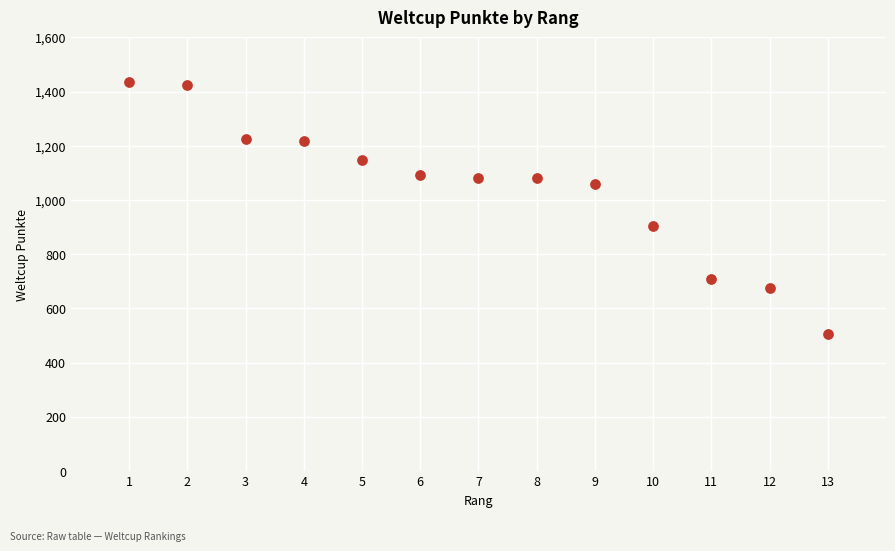

What Y value in the scatter plot is closest to 971?

906